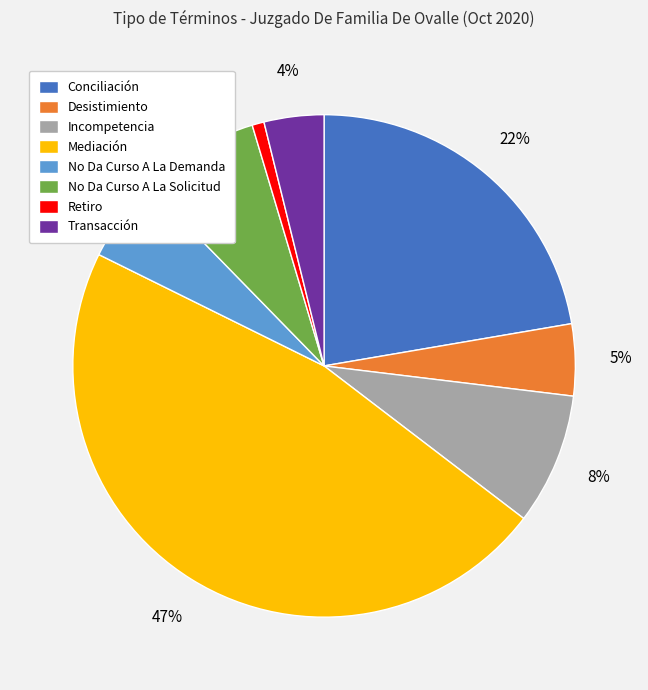

To the nearest percent, what percentage of the pie is Mediación?

47%